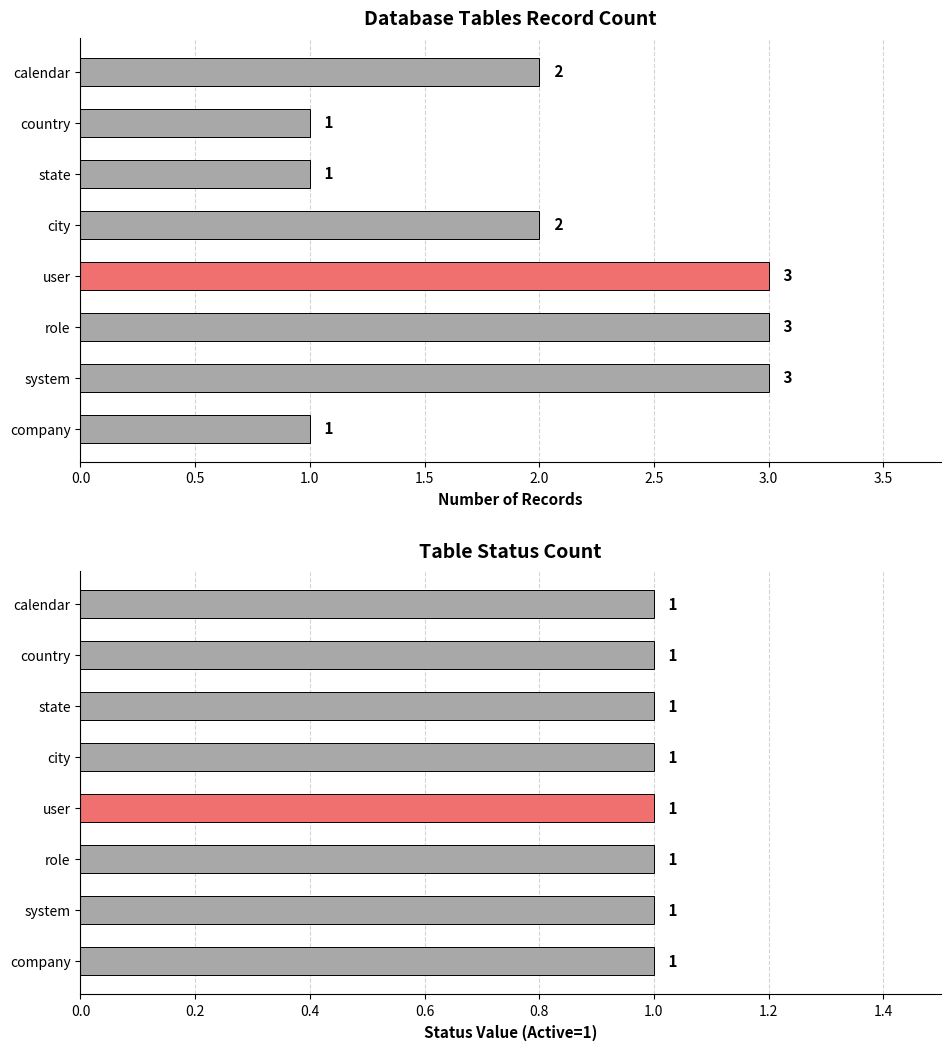

What is the difference between the second highest and second lowest values in the Record Count series?

2.0